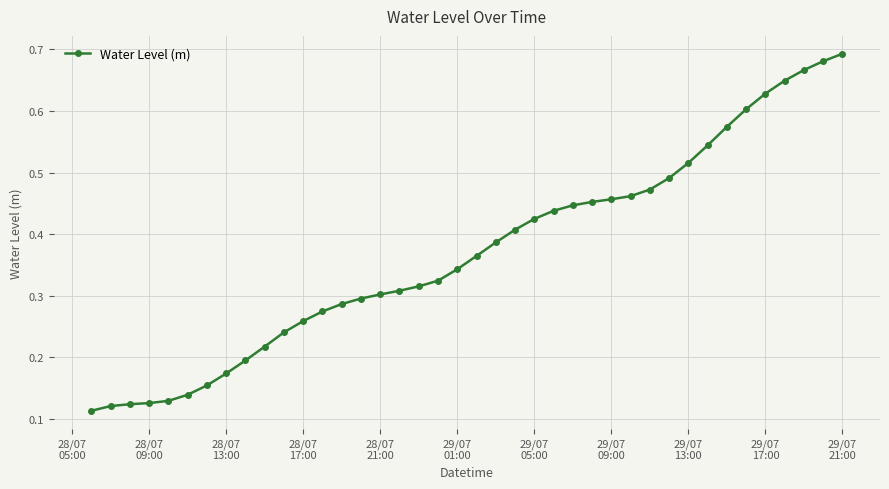

What is the sum of all values?

14.8